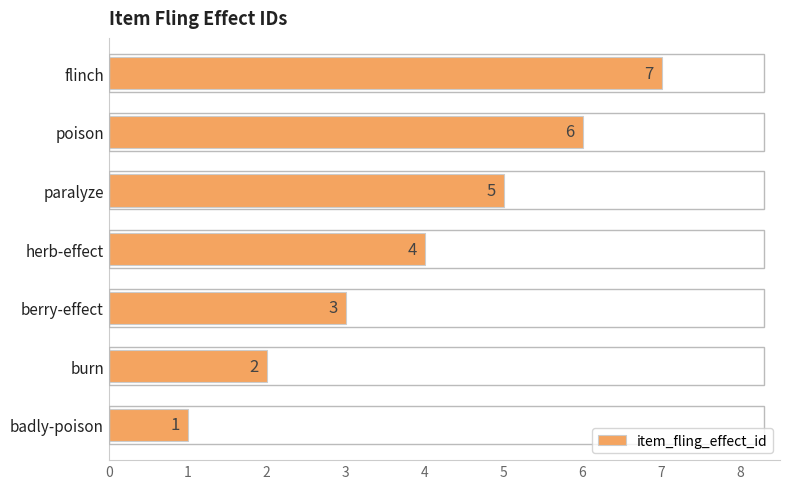

Are the bars horizontal?

Yes